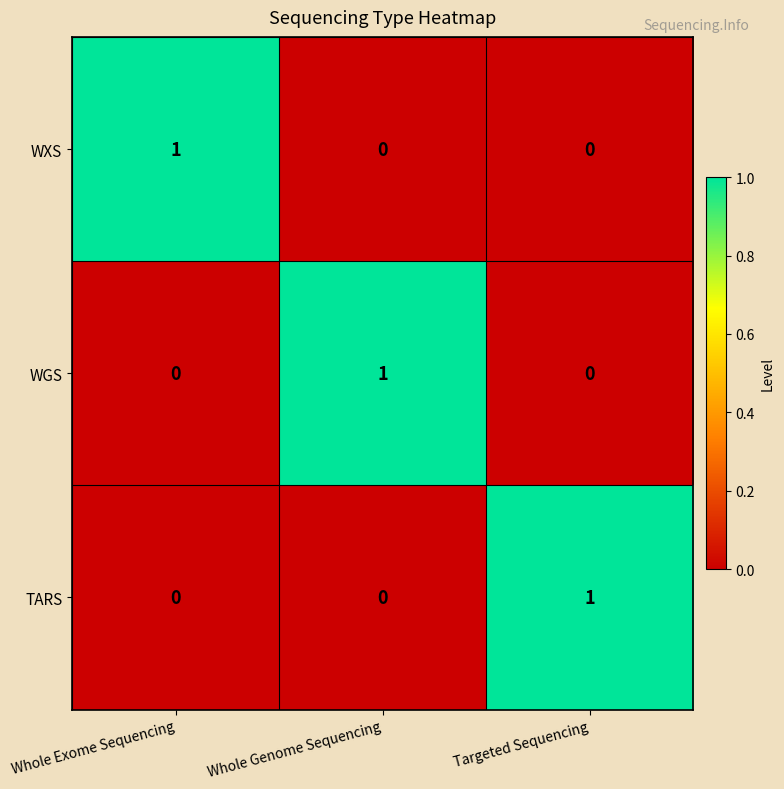

Count the WXS values in the range 0 to 1.

3